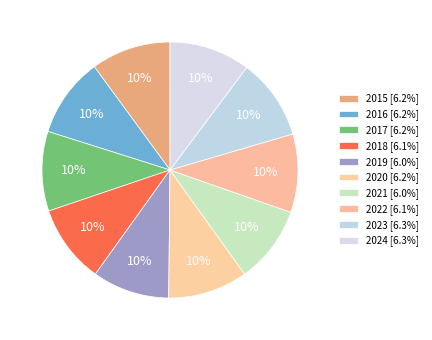

To the nearest percent, what portion does 2022 represent?

10%